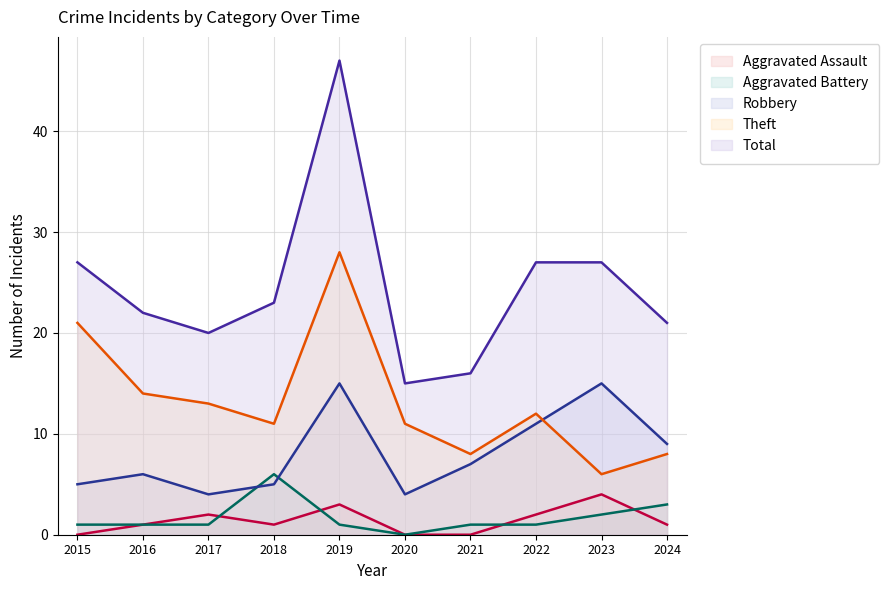

The value of Total at 2018 is 5. True or false?

False